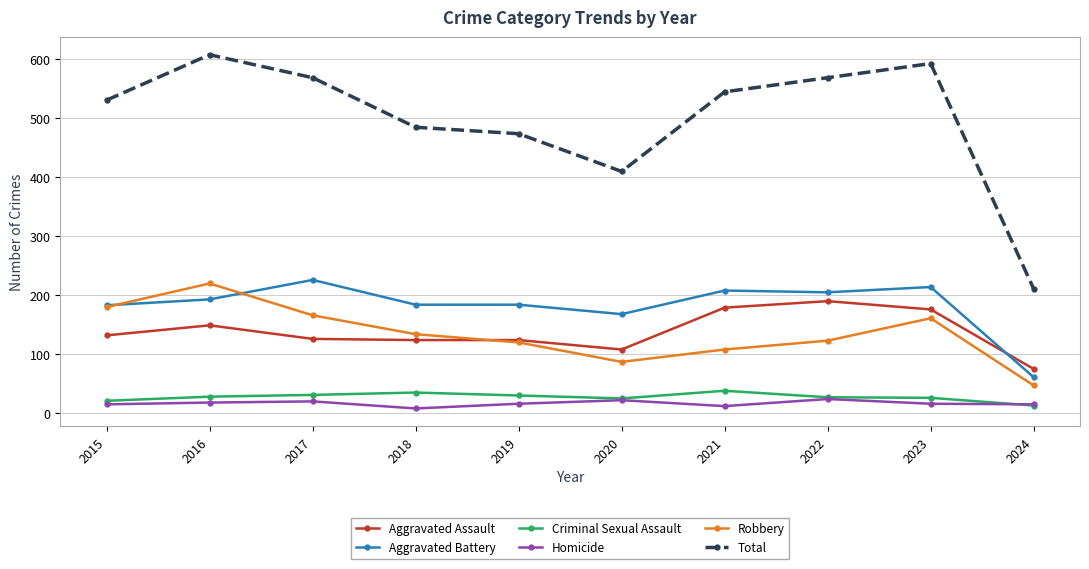

What is the minimum value shown in the chart?

8